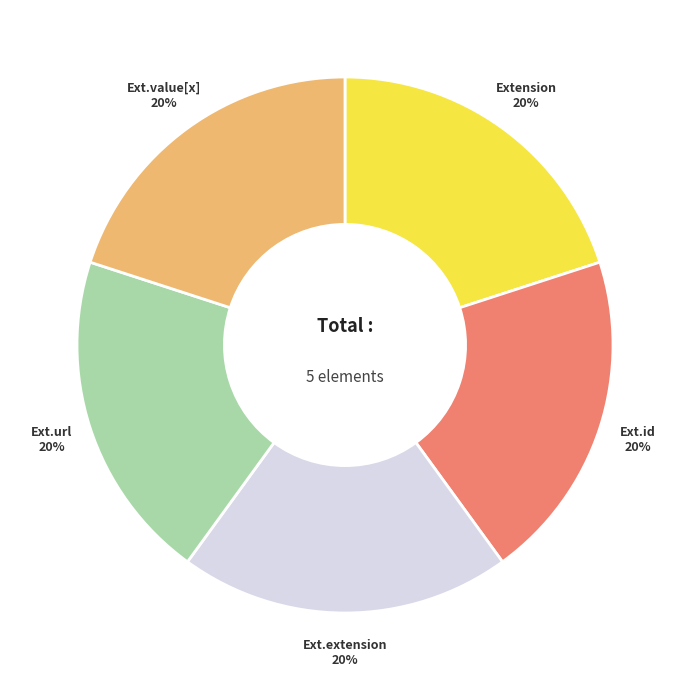

Is there a majority slice in this chart?

No